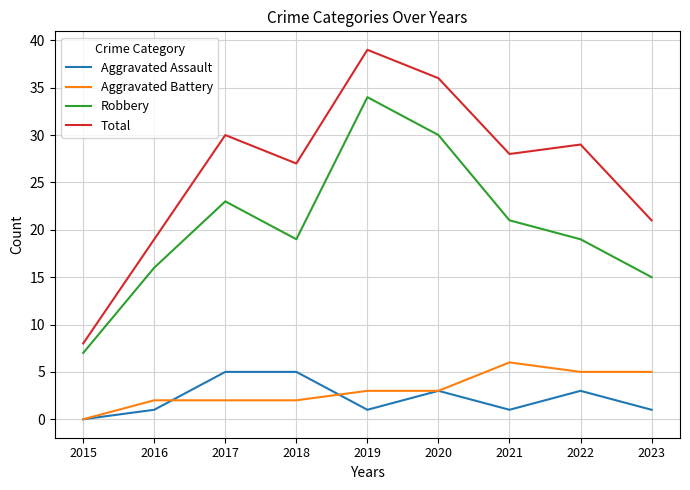

The value of Total at 2016 is 9. True or false?

False